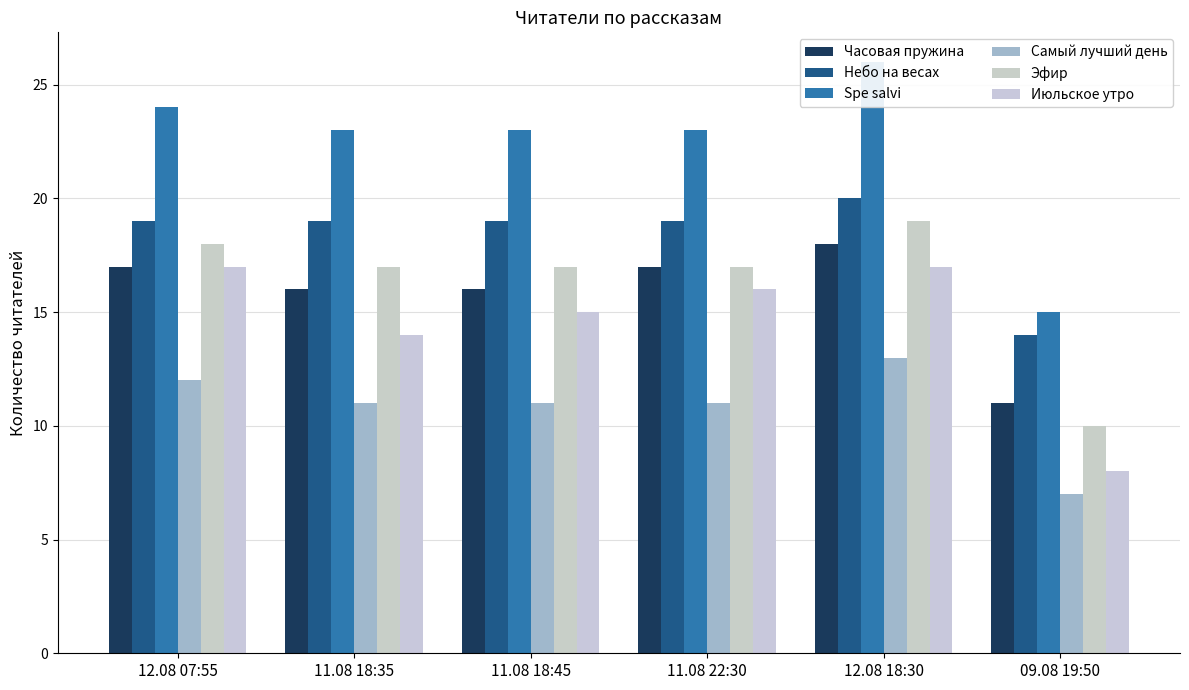

Reading right to left, transcribe all the data shown in this chart.

Часовая пружина: 09.08 19:50=11	12.08 18:30=18	11.08 22:30=17	11.08 18:45=16	11.08 18:35=16	12.08 07:55=17
Небо на весах: 09.08 19:50=14	12.08 18:30=20	11.08 22:30=19	11.08 18:45=19	11.08 18:35=19	12.08 07:55=19
Spe salvi: 09.08 19:50=15	12.08 18:30=26	11.08 22:30=23	11.08 18:45=23	11.08 18:35=23	12.08 07:55=24
Самый лучший день: 09.08 19:50=7	12.08 18:30=13	11.08 22:30=11	11.08 18:45=11	11.08 18:35=11	12.08 07:55=12
Эфир: 09.08 19:50=10	12.08 18:30=19	11.08 22:30=17	11.08 18:45=17	11.08 18:35=17	12.08 07:55=18
Июльское утро: 09.08 19:50=8	12.08 18:30=17	11.08 22:30=16	11.08 18:45=15	11.08 18:35=14	12.08 07:55=17